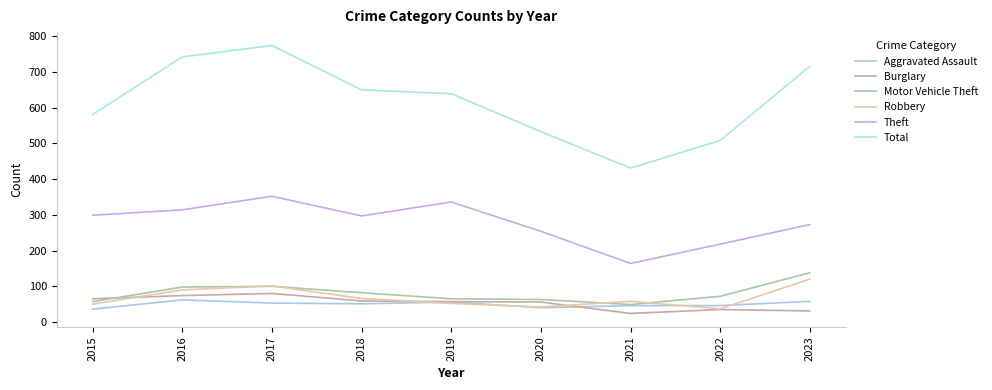

Reading left to right, transcribe all the data shown in this chart.

Aggravated Assault: 2015=36	2016=62	2017=53	2018=51	2019=56	2020=40	2021=46	2022=46	2023=58
Burglary: 2015=65	2016=74	2017=80	2018=59	2019=57	2020=56	2021=24	2022=35	2023=31
Motor Vehicle Theft: 2015=57	2016=98	2017=100	2018=82	2019=65	2020=63	2021=49	2022=72	2023=138
Robbery: 2015=50	2016=90	2017=101	2018=66	2019=52	2020=42	2021=58	2022=37	2023=120
Theft: 2015=299	2016=314	2017=352	2018=297	2019=336	2020=254	2021=164	2022=218	2023=273
Total: 2015=581	2016=742	2017=774	2018=650	2019=639	2020=533	2021=431	2022=508	2023=716